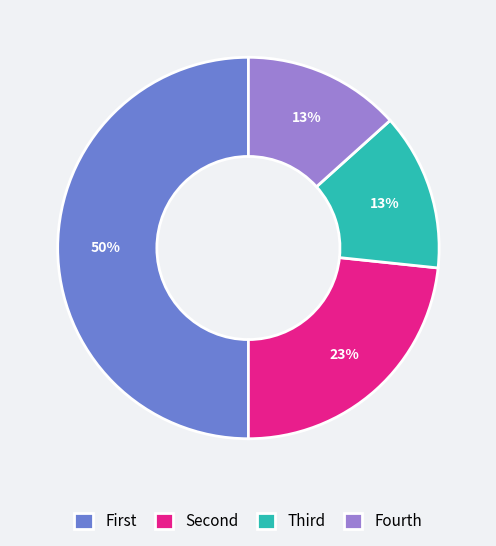

To the nearest percent, what is the average slice percentage?

25%